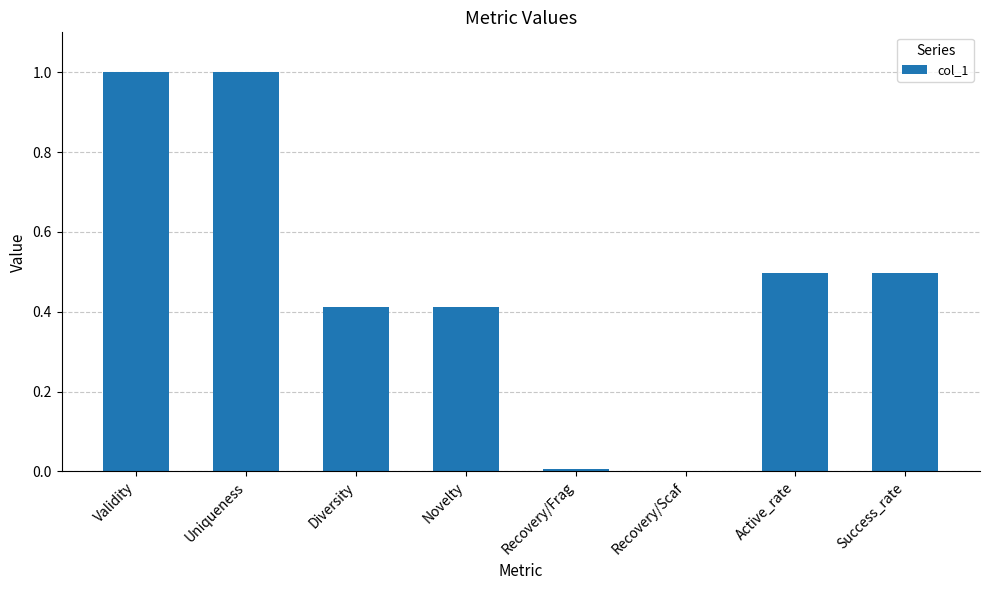

Is it true that the value at Novelty is 0.7?

False